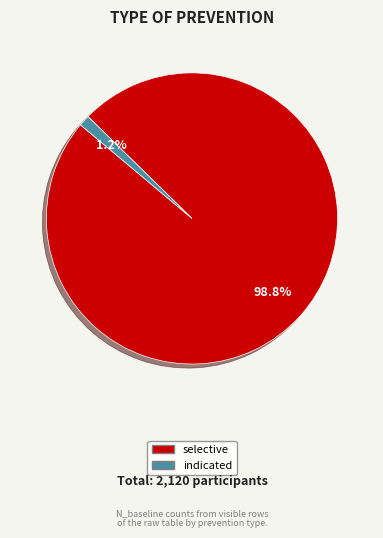

Which category has the smallest portion of the pie?

indicated